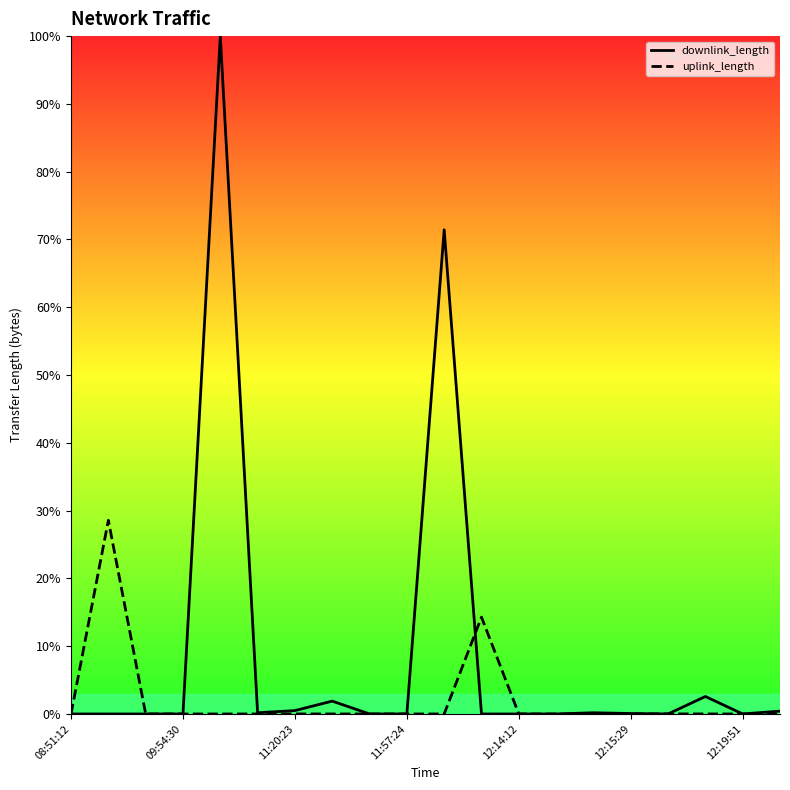

Is this an area chart (filled region under the line)?

No